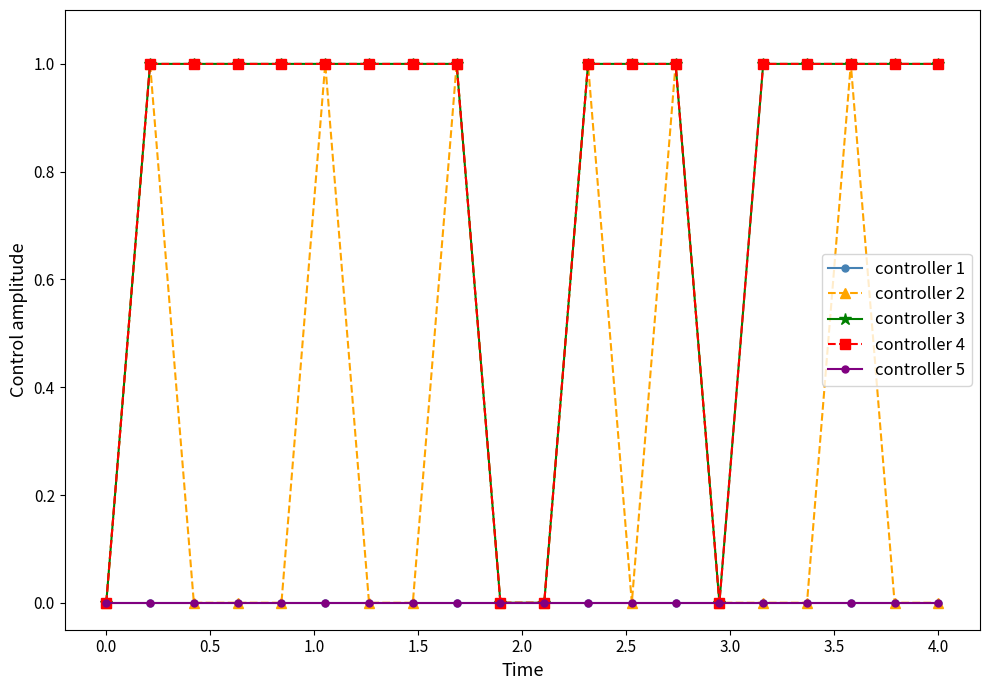

Is this an area chart (filled region under the line)?

No